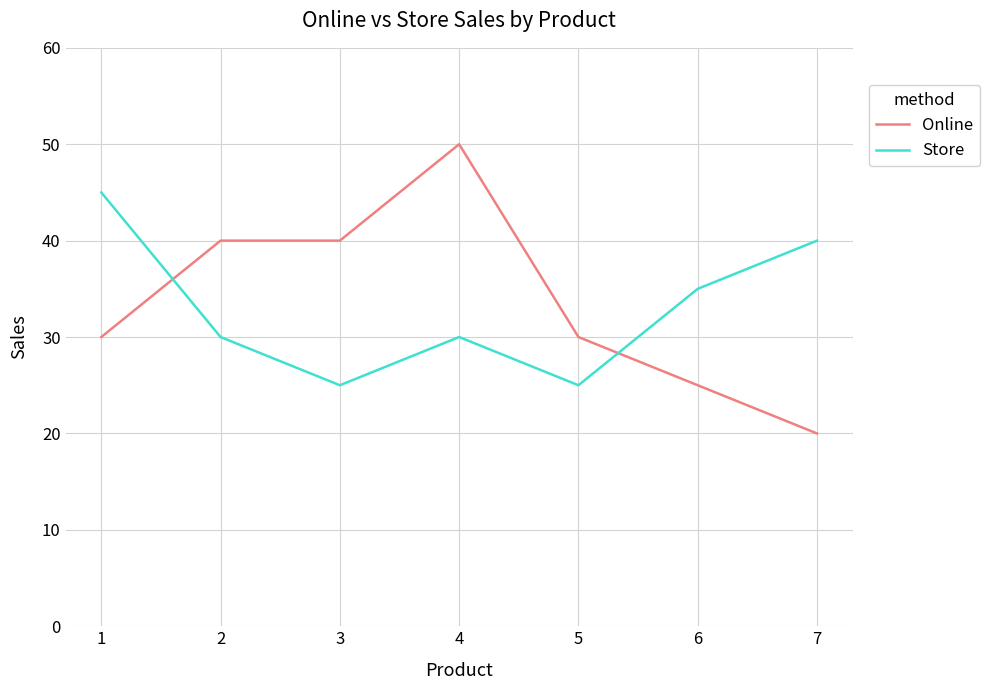

What is the lowest value of the Store series?

25